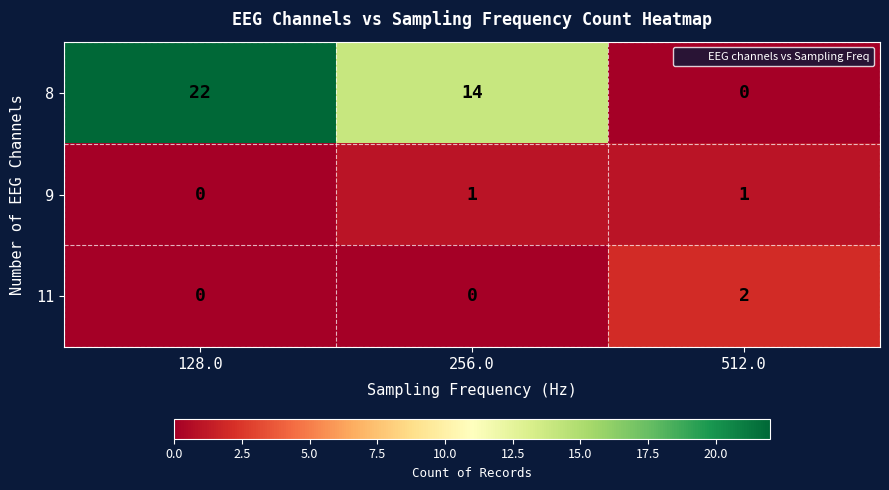

At which category is the sum across all series the highest?

128.0